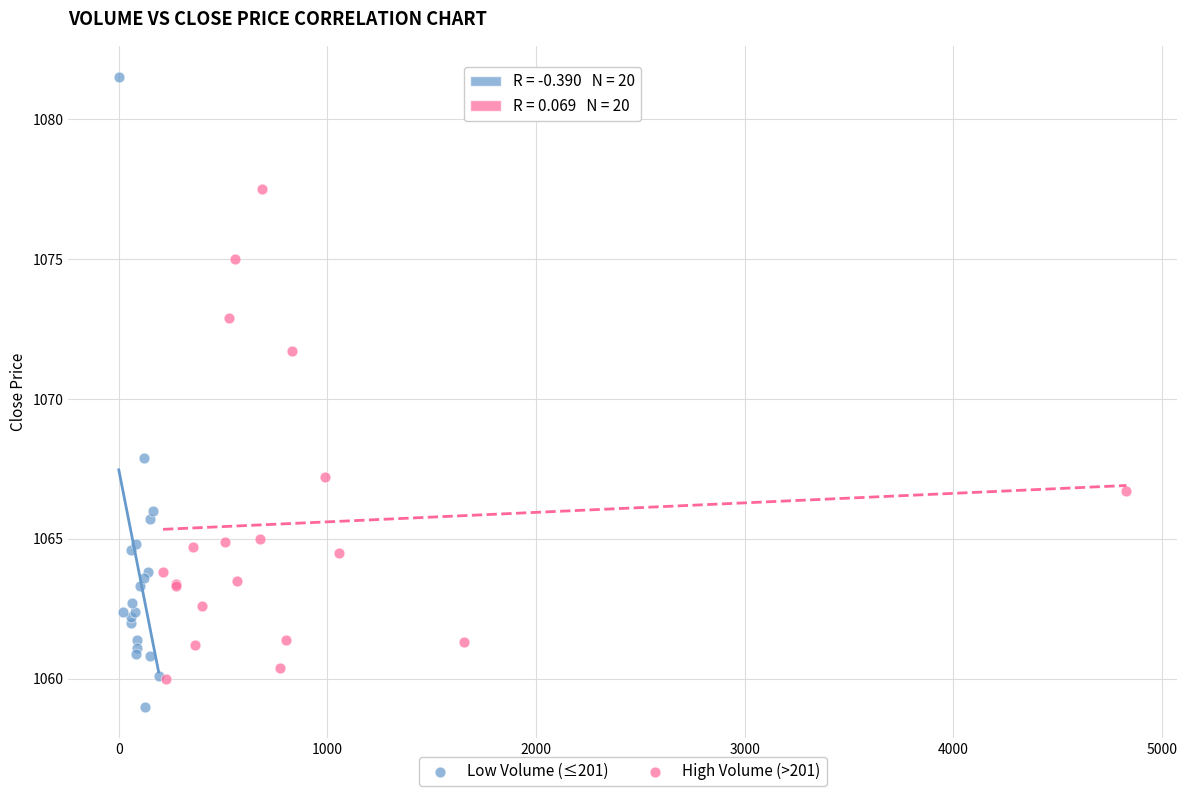

Which series reaches the minimum Y coordinate?

Low Volume (≤201)